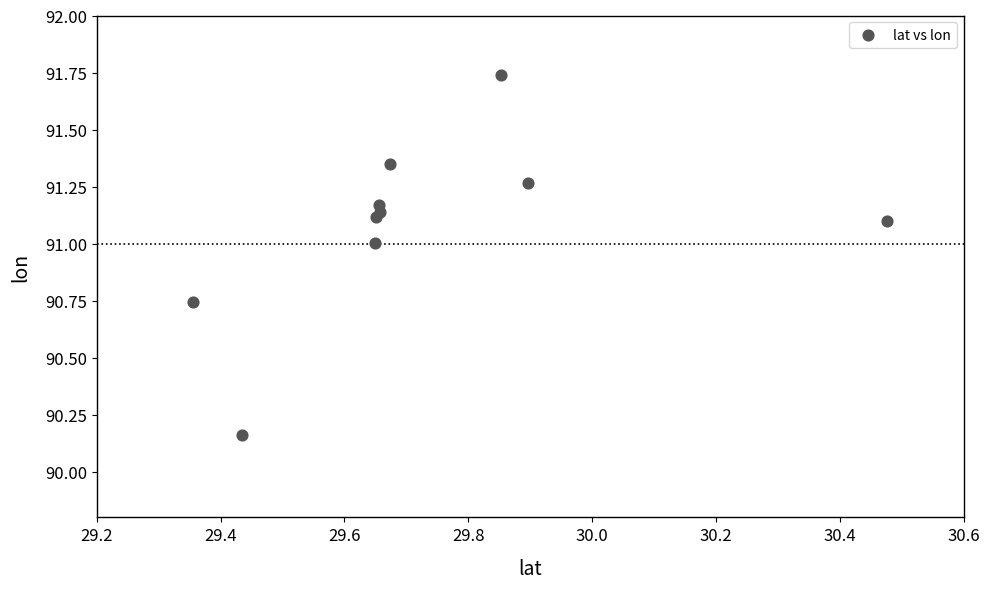

What is the average X value?

29.7